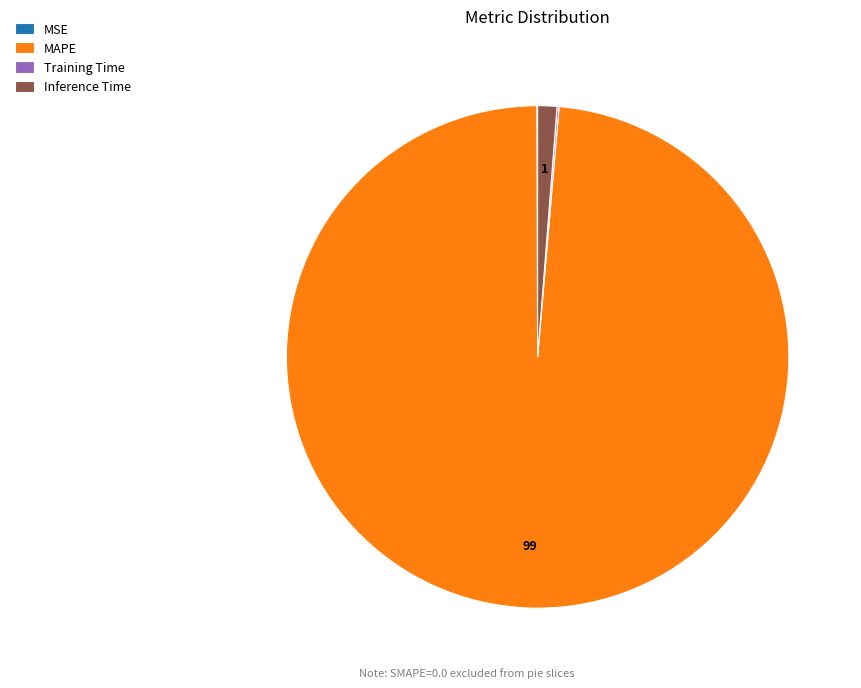

Is it true that Inference Time is 11% of the pie?

False